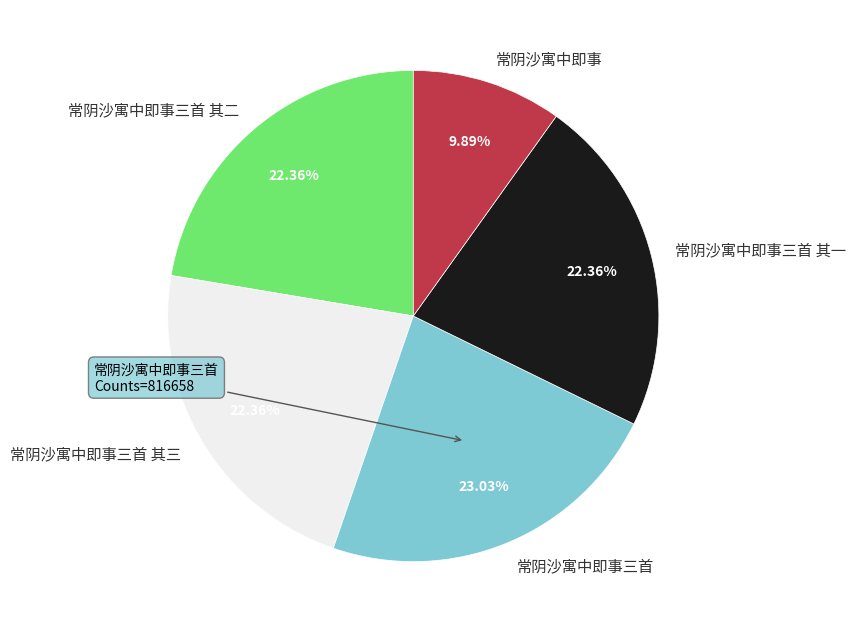

Is it true that 常阴沙寓中即事 is 1% of the pie?

False